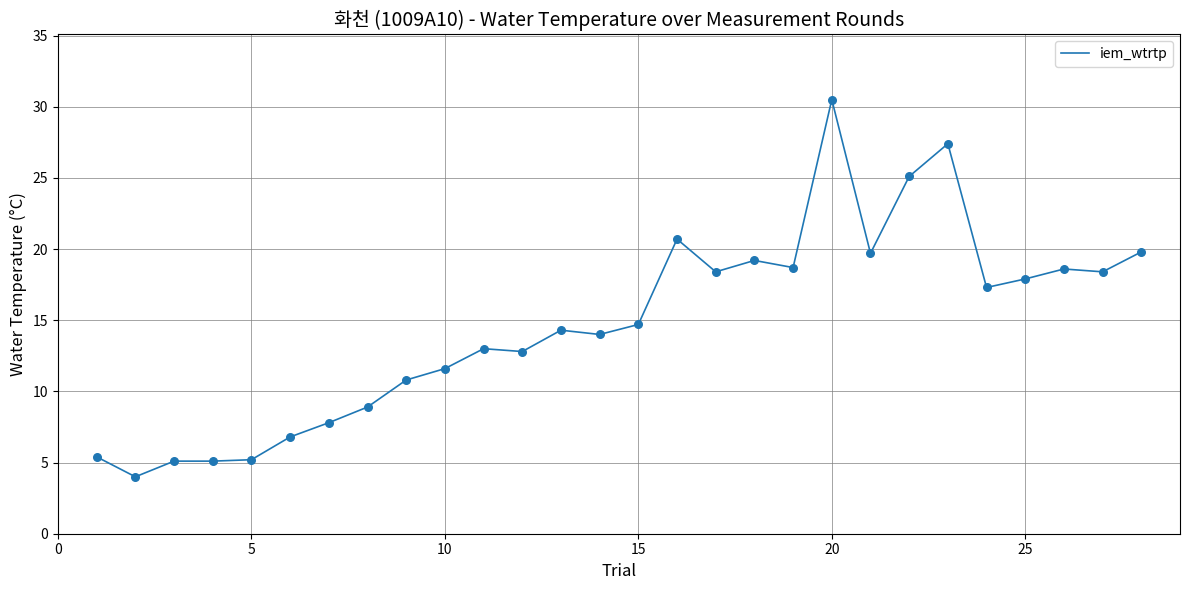

What is the greatest value displayed?

30.5